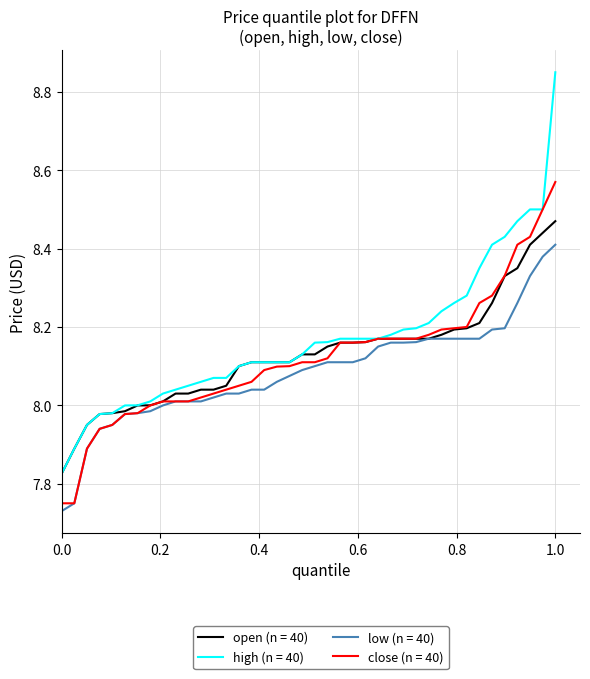

List the series in order of their peak value, highest first.

high (n = 40), close (n = 40), open (n = 40), low (n = 40)